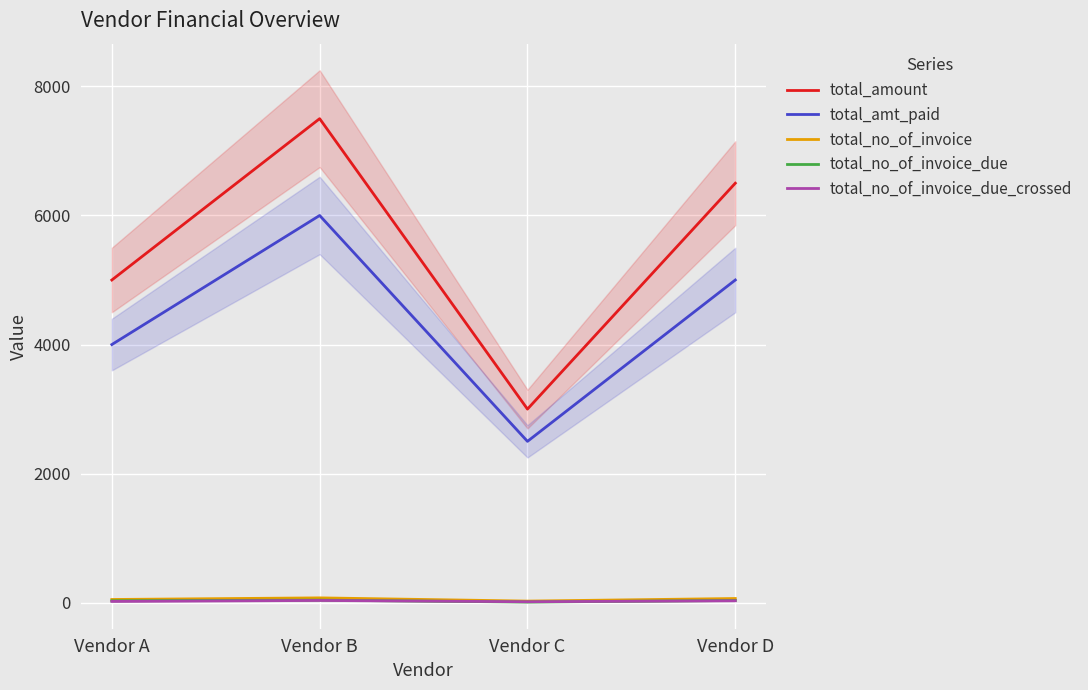

At which category is the sum across all series the highest?

Vendor B